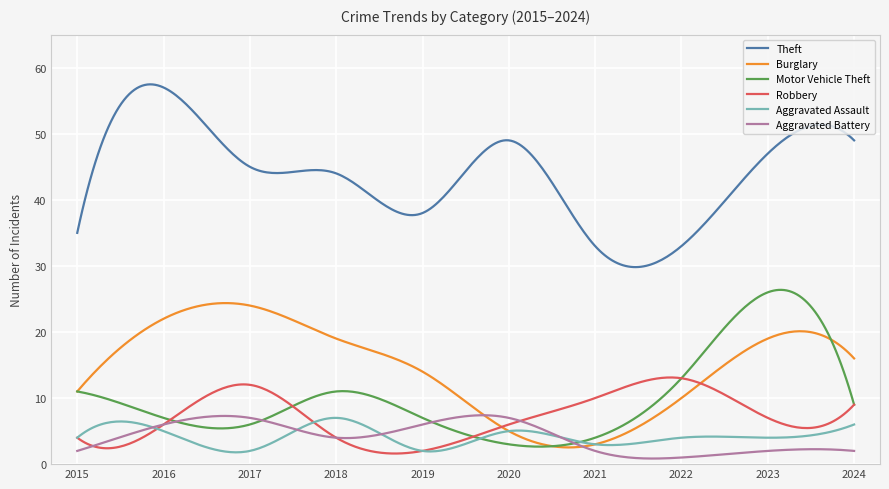

Which series has the largest range (max minus min)?

Theft